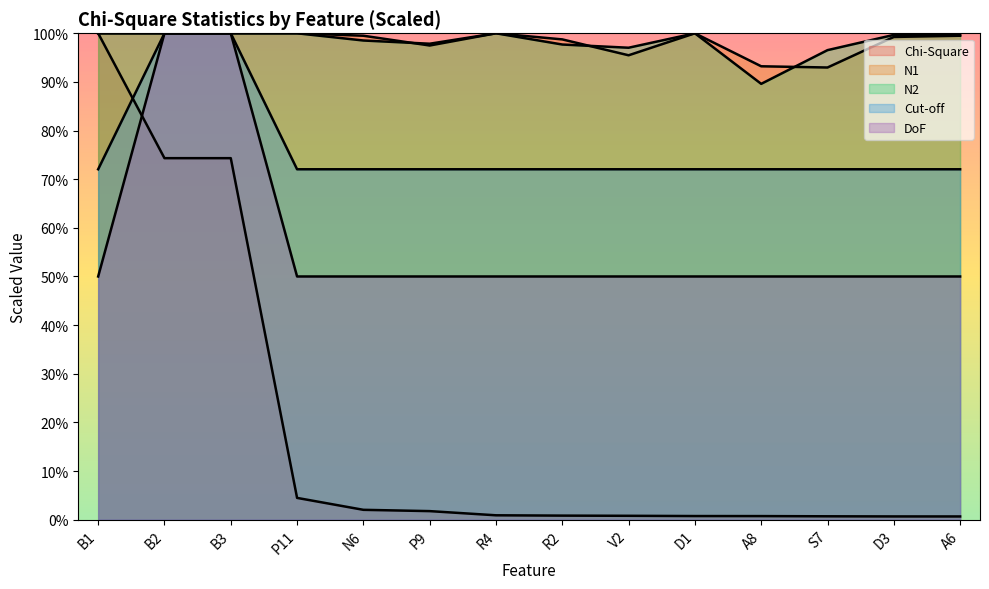

What is the label of the 2nd point from the left?

B2